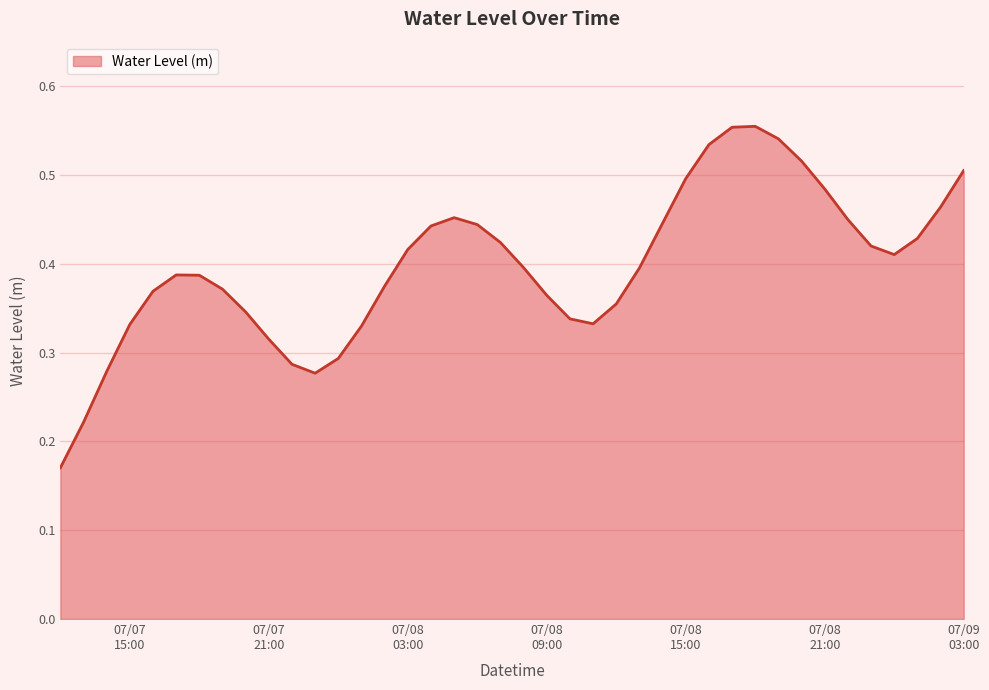

How many lines are shown in the chart?

1